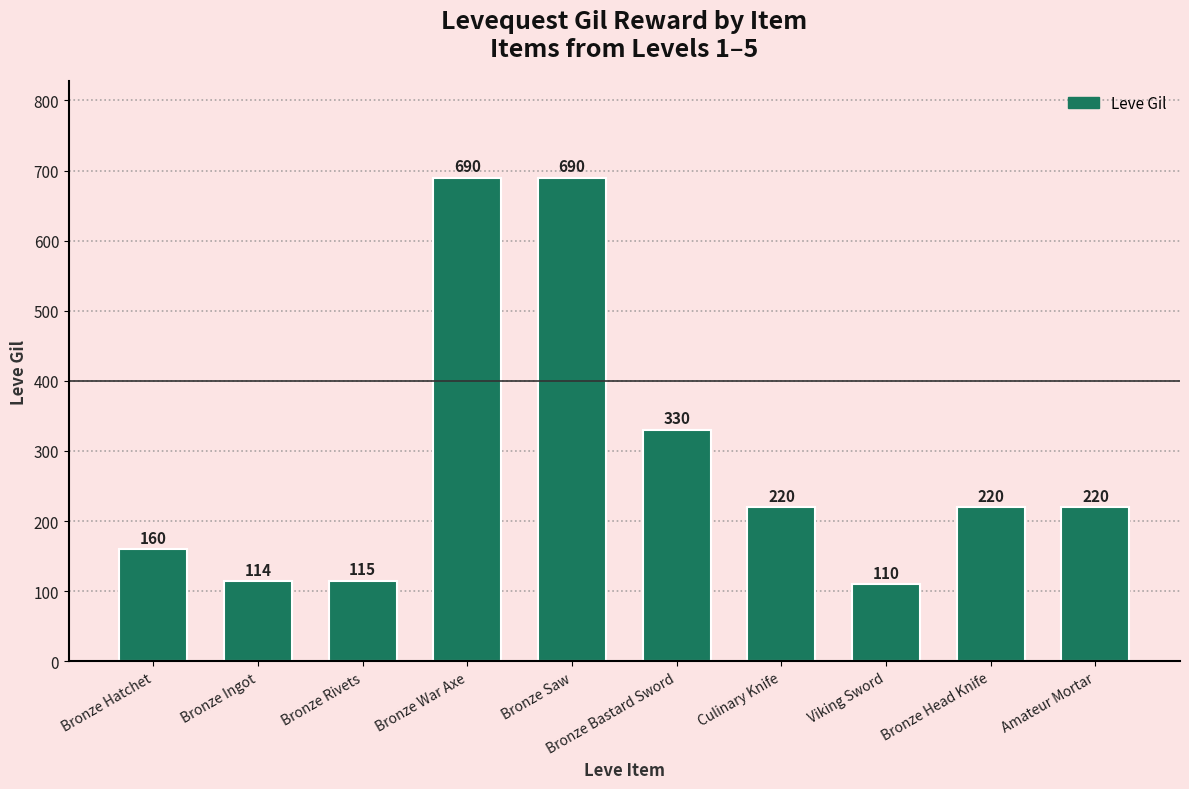

What is the change in value from Bronze Hatchet to Bronze Saw?

+530